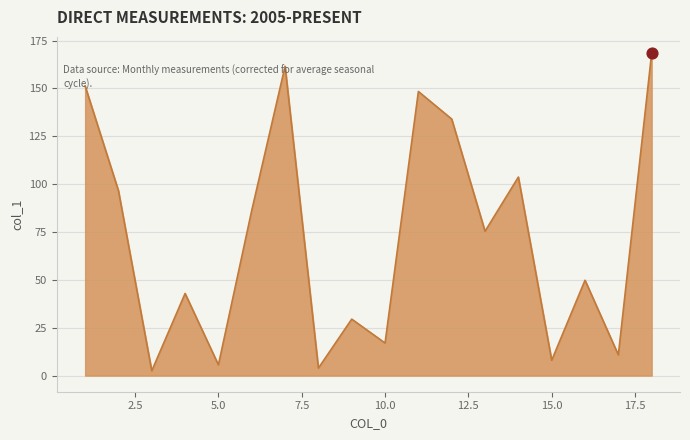

What is the difference between the maximum and minimum values?

166.0